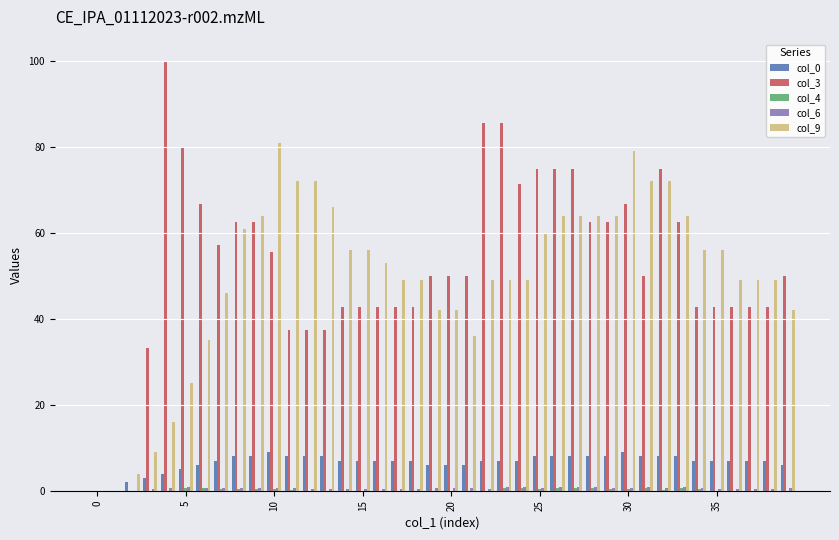

What is the sum of all col_0 values?

264.0